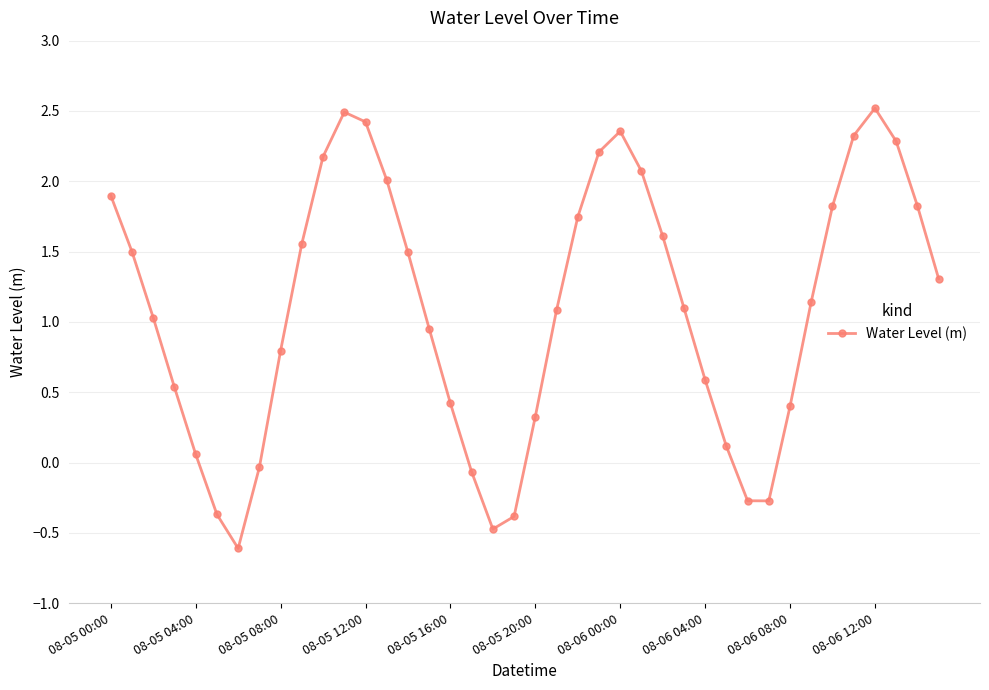

How many points are lower than both their immediate neighbors (excluding endpoints)?

3